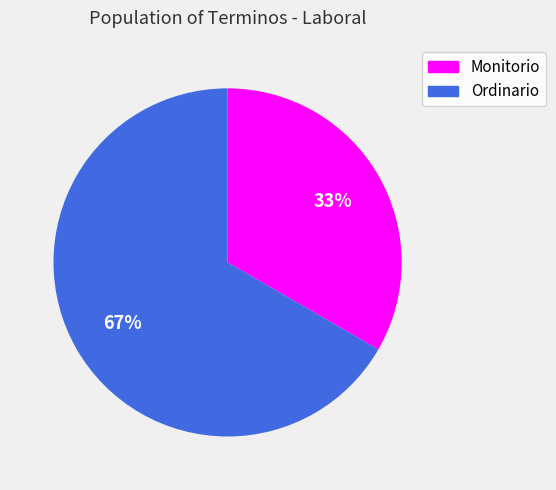

Which category has the smallest portion of the pie?

Monitorio